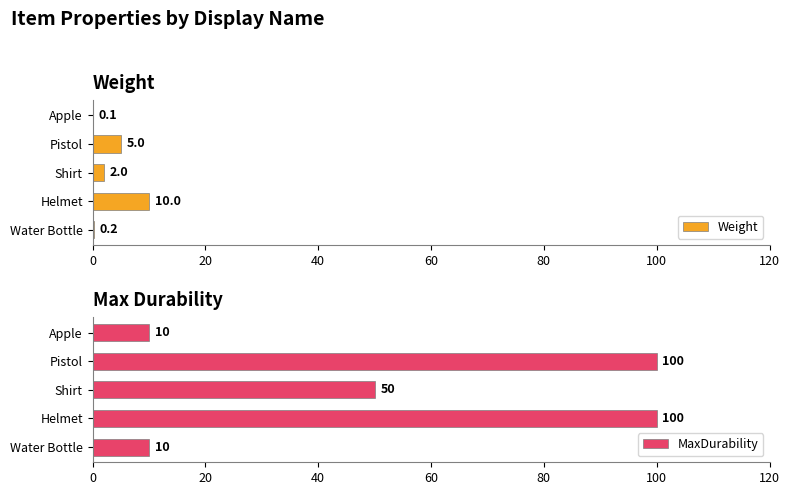

The value of Weight at Apple is 0.1. True or false?

True